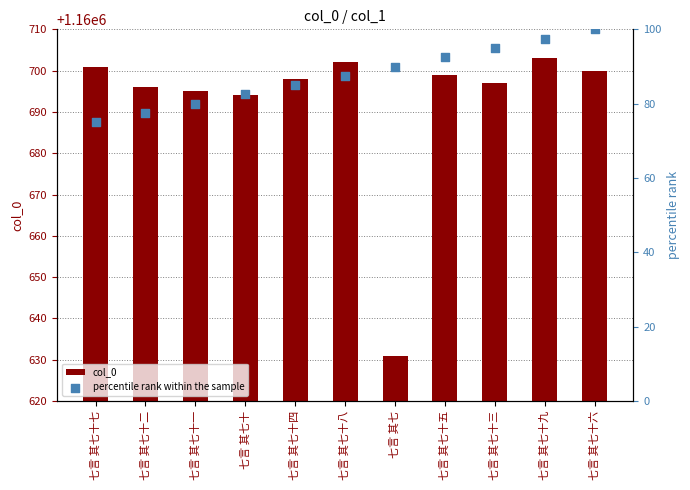

Is the value of percentile rank within the sample at 七言 其七十六 greater than the value of col_0 at 七言 其七十七?

No